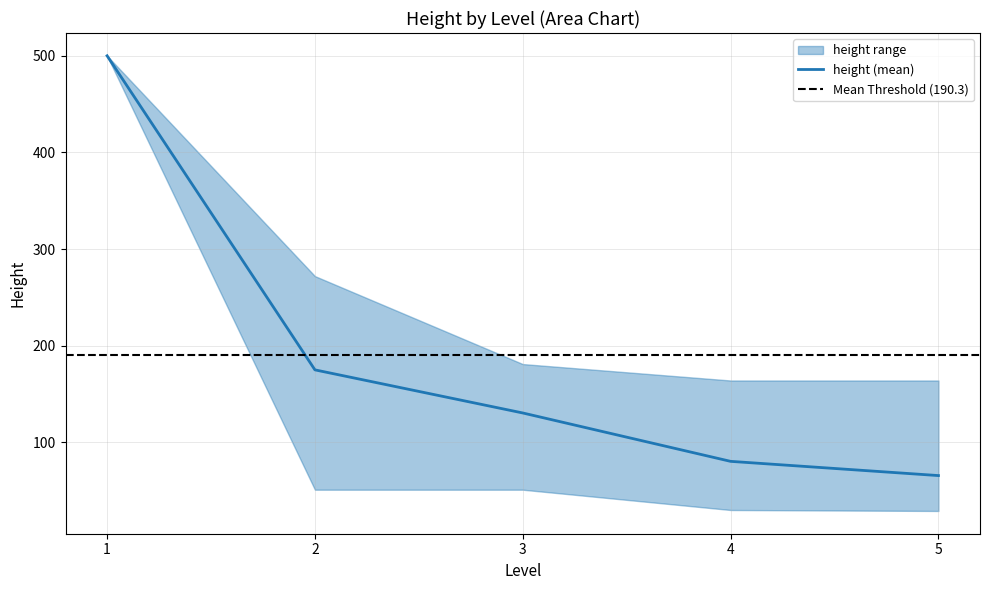

What is the highest value of the height (mean) series?

500.0